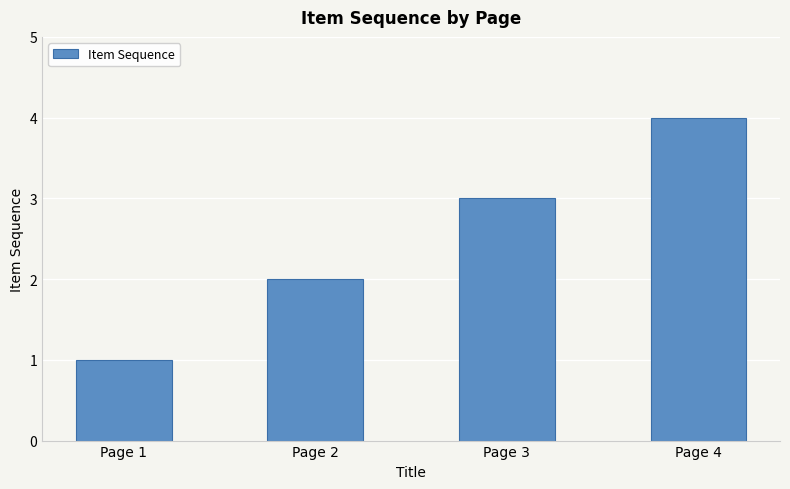

Reading left to right, transcribe all the data shown in this chart.

Page 1=1	Page 2=2	Page 3=3	Page 4=4